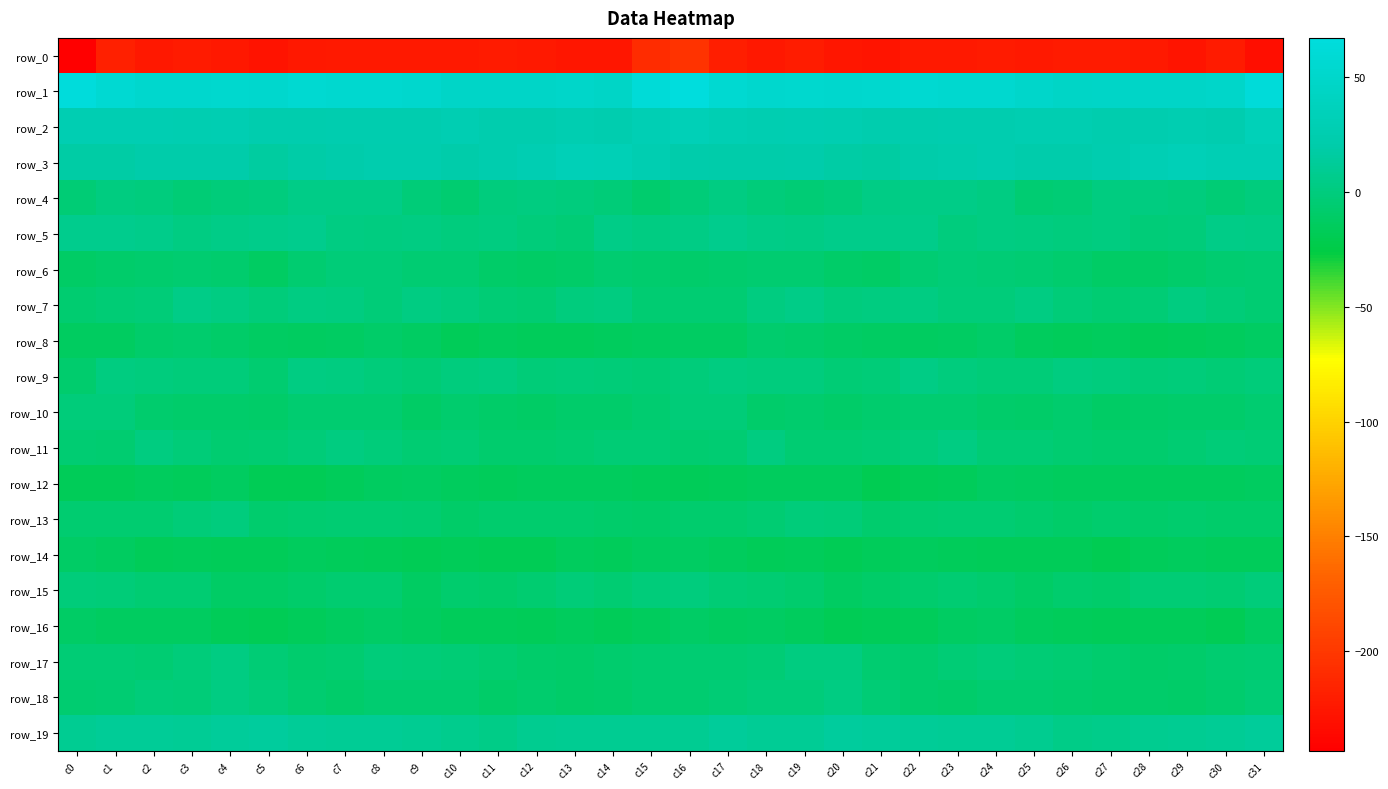

Which series has the largest total across all categories?

row_1